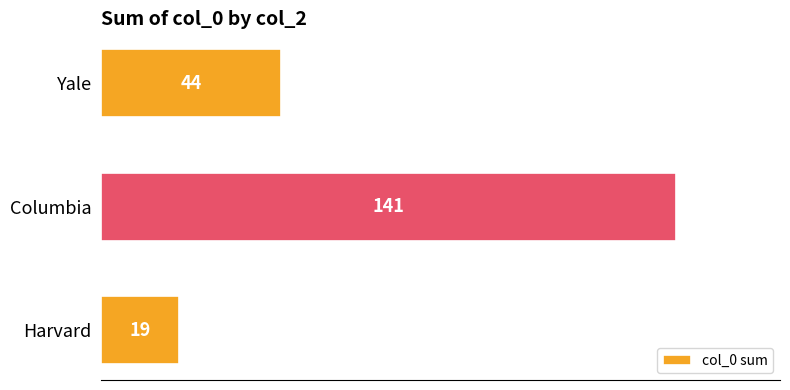

Which has a higher value, Columbia or Yale?

Columbia